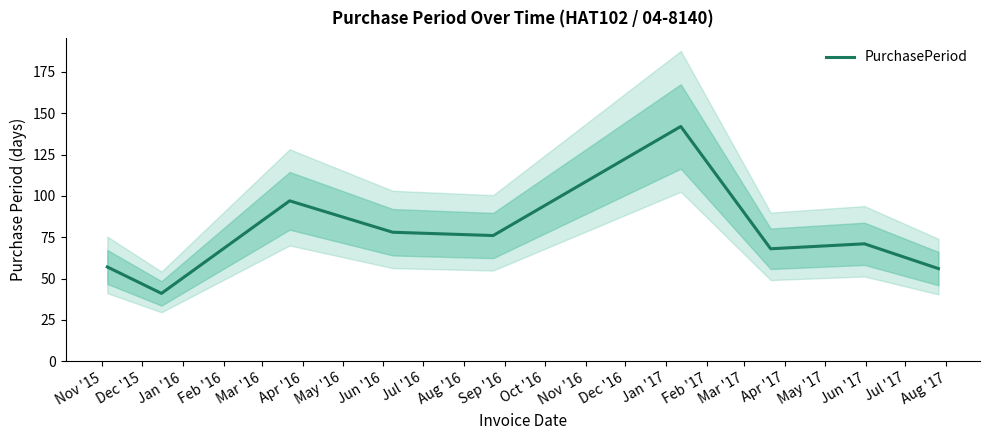

What is the highest value of the PurchasePeriod series?

142